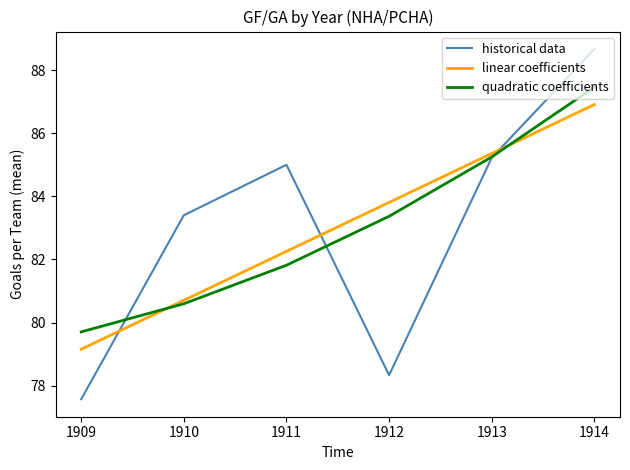

Is the value of linear coefficients at 1914 greater than the value of historical data at 1912?

Yes